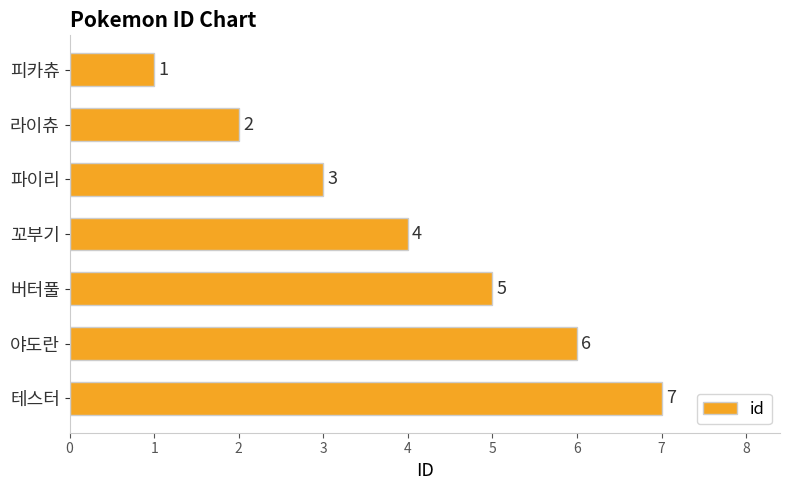

The chart shows a value of 1 at 라이츄. True or false?

False